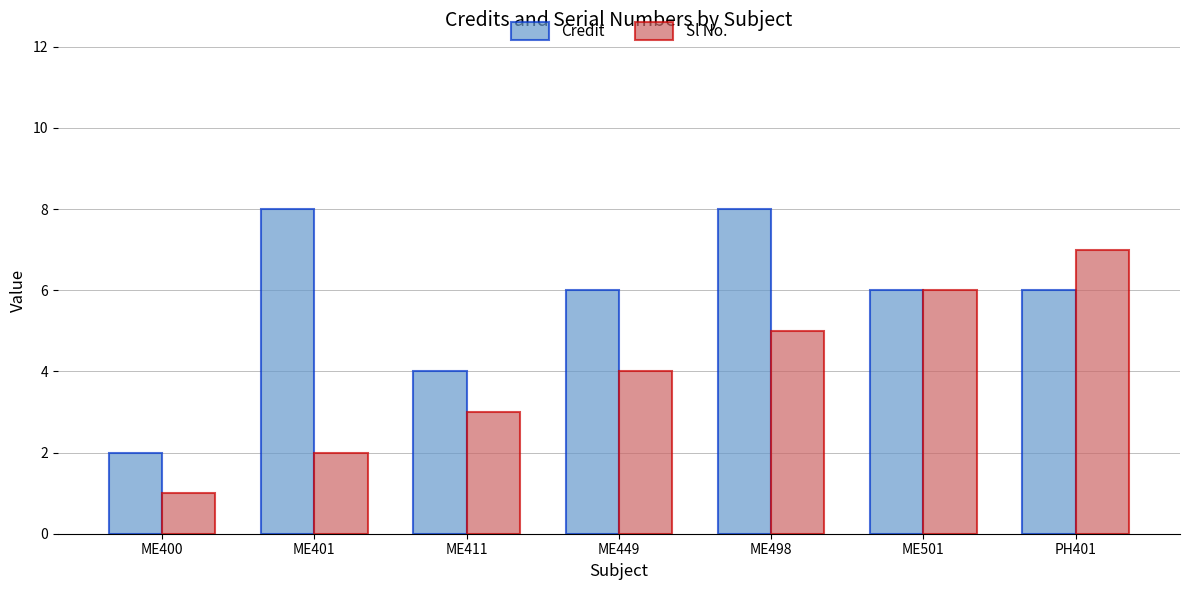

Which series changed the most between ME400 and ME401?

Credit